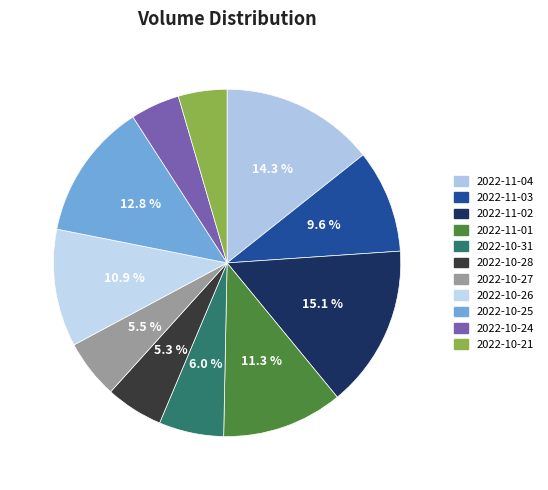

Approximately how many times larger is the value at 2022-10-31 compared to 2022-11-02?

0.4